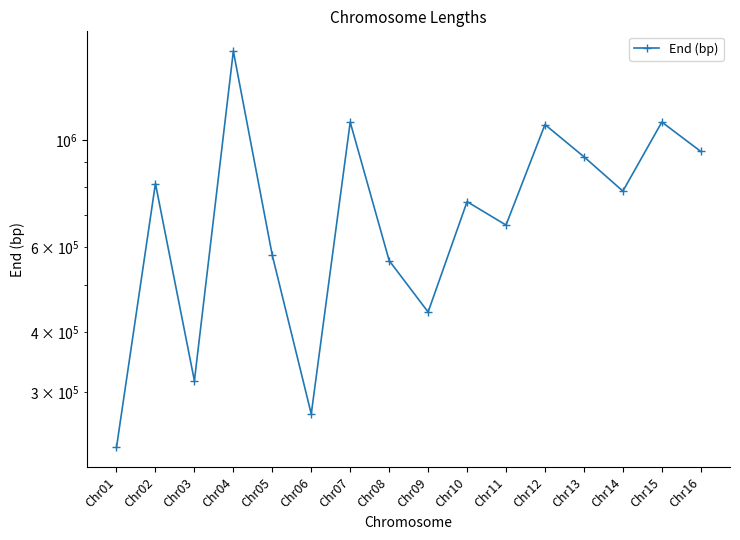

Is it true that the value at Chr03 is 316620?

True